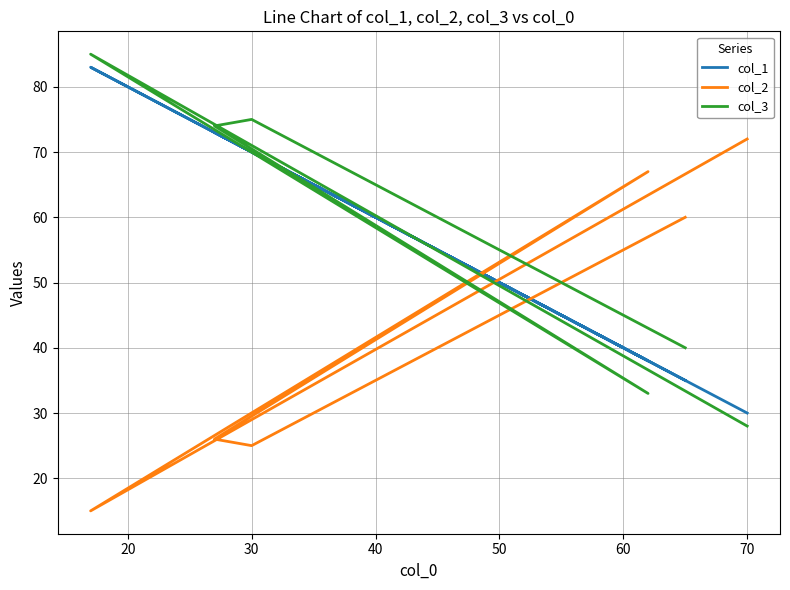

What is the value of the col_1 point at the 5th from the left?

70